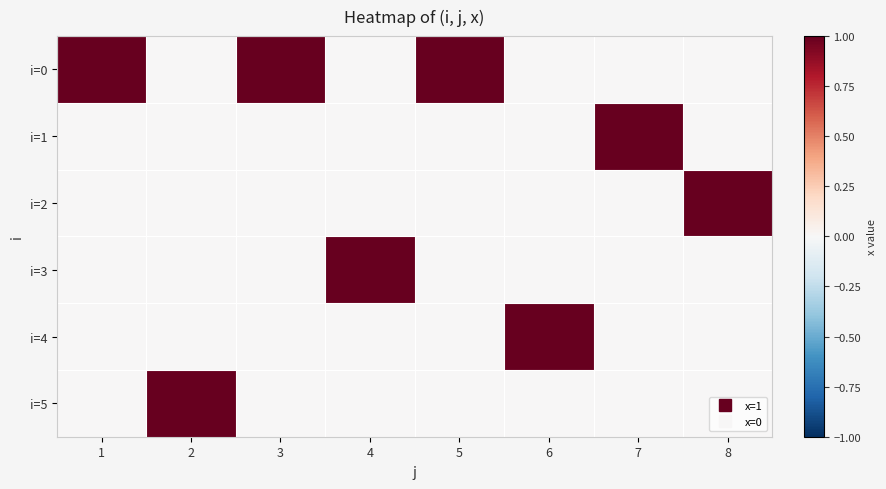

How many series are shown in this chart?

6